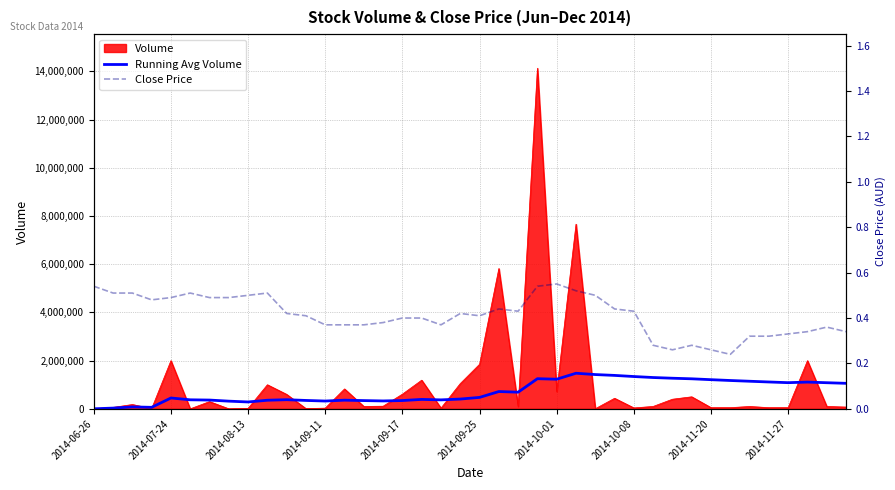

What is the maximum value for Volume?

14133600.0